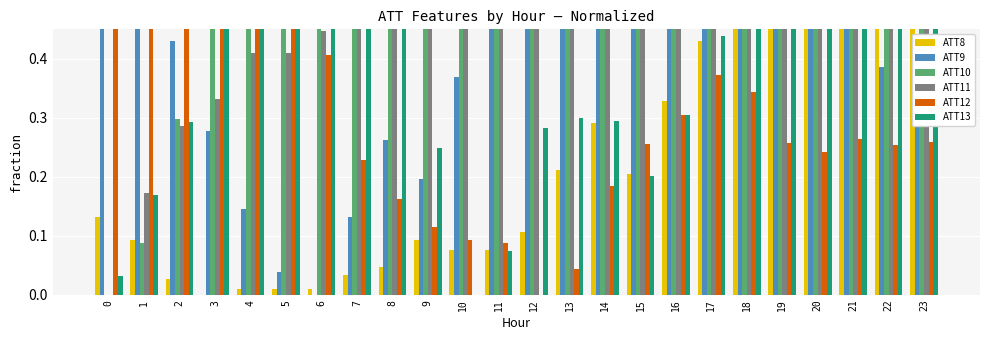

At which label does ATT12 reach its minimum?

12